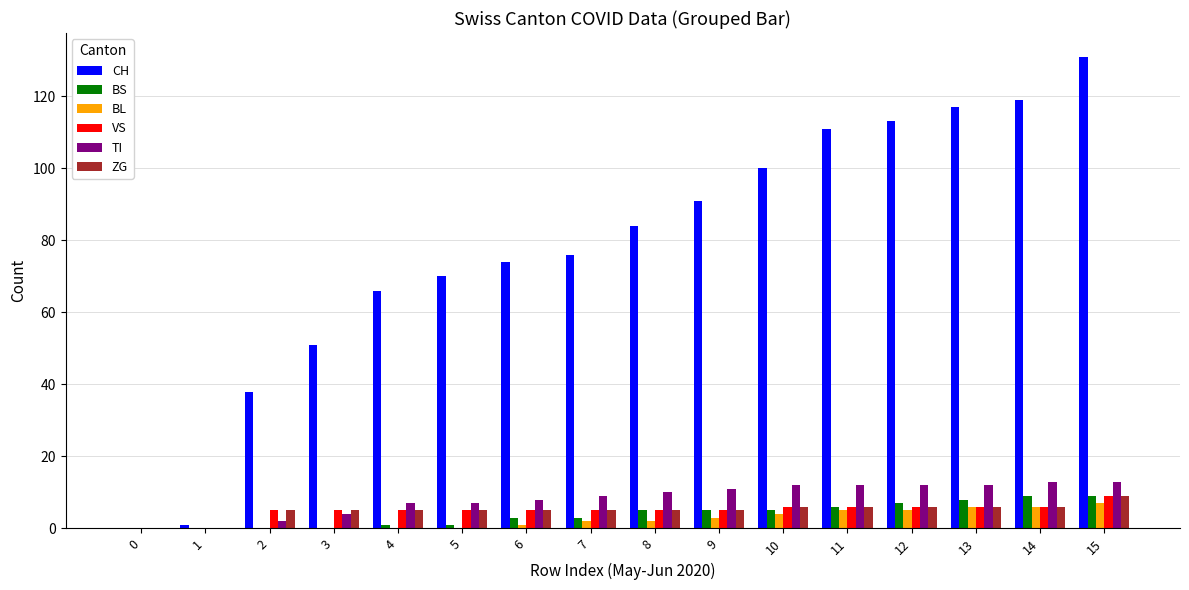

Count the number of data series in this chart.

6